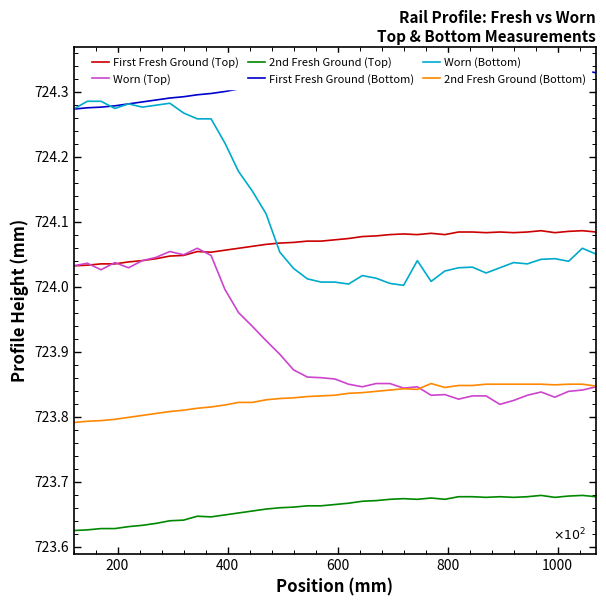

How many lines are shown in the chart?

6